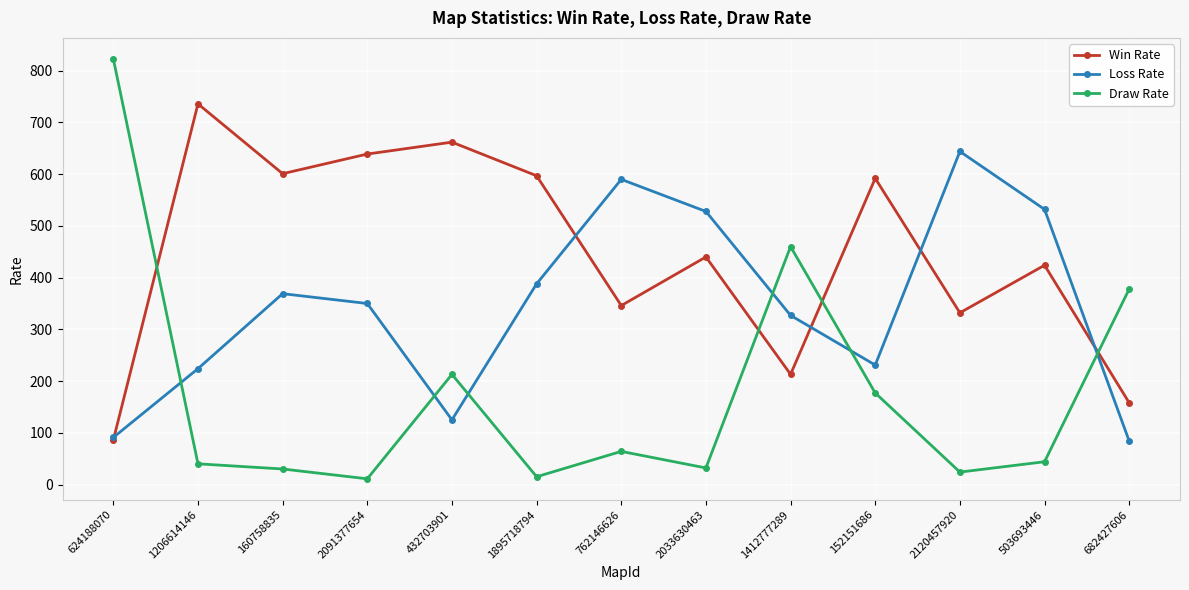

What is the label of the 2nd point from the left?

1206614146